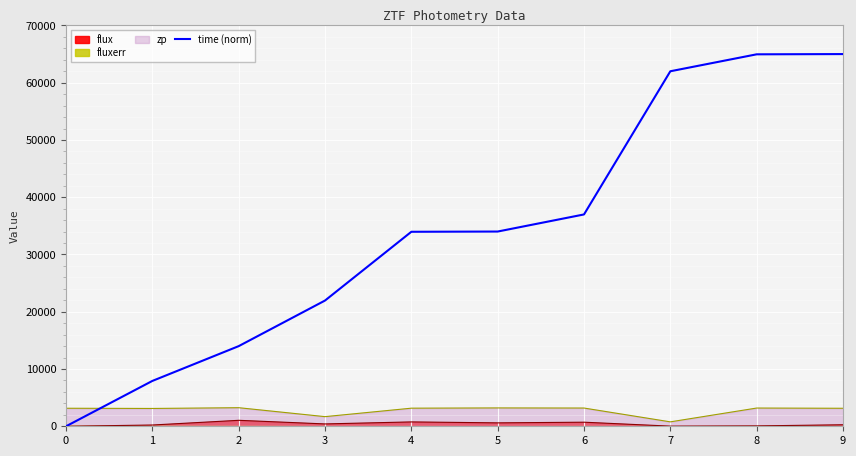

How many categories are shown in the chart?

10